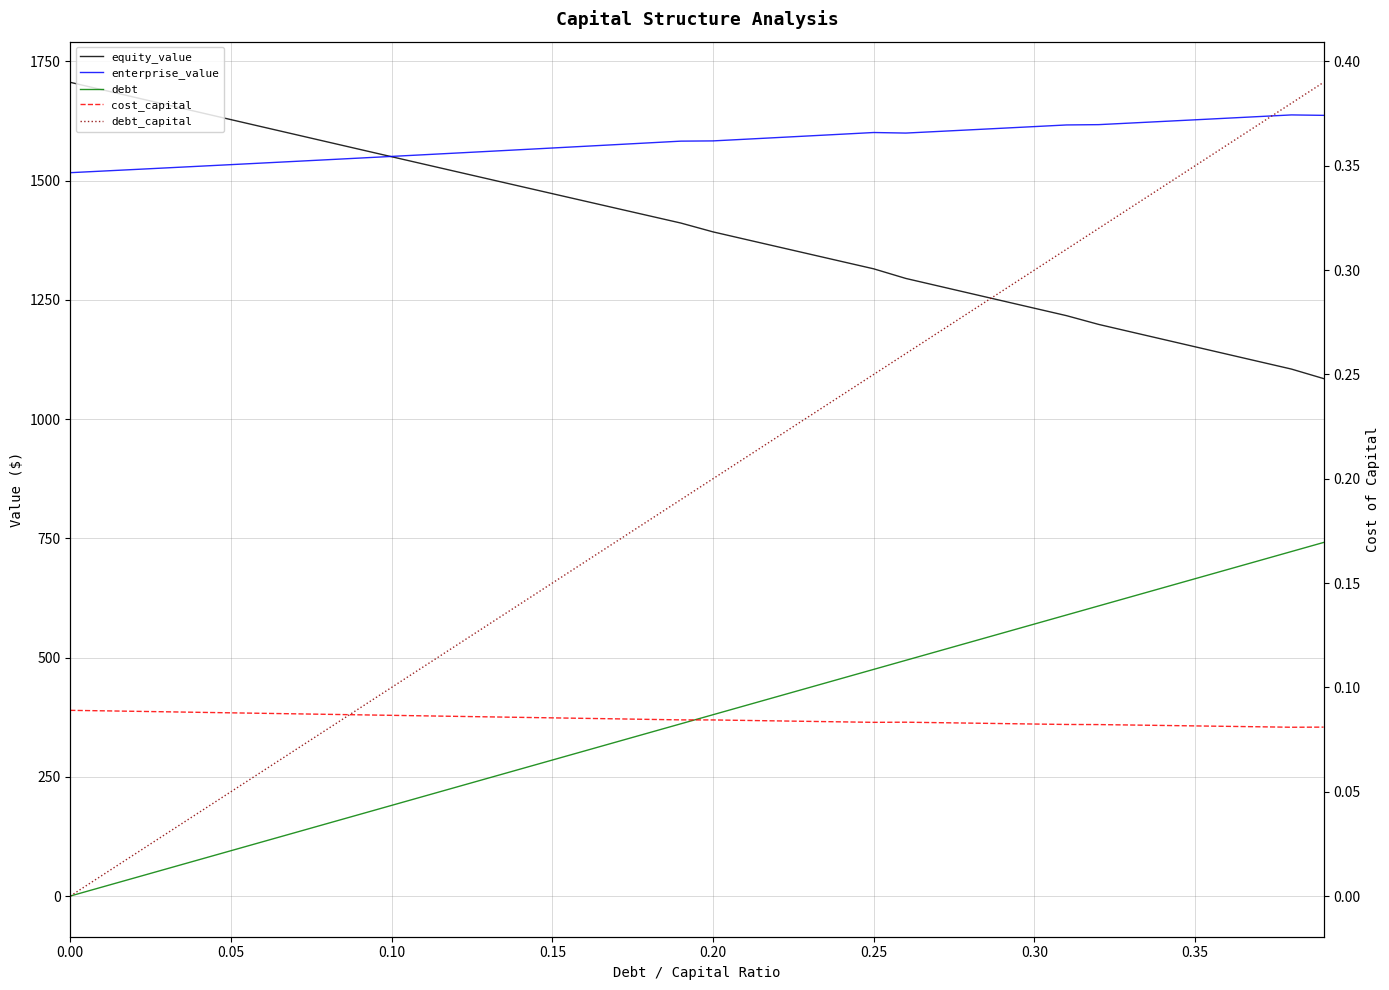

True or false: enterprise_value and debt intersect in this chart.

False